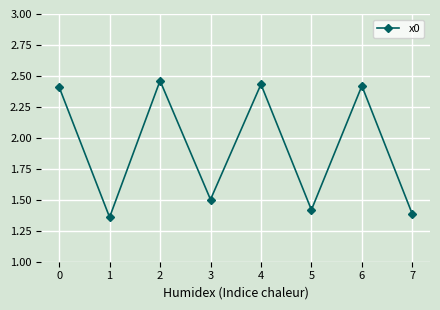

What is the sum of all values?

15.4